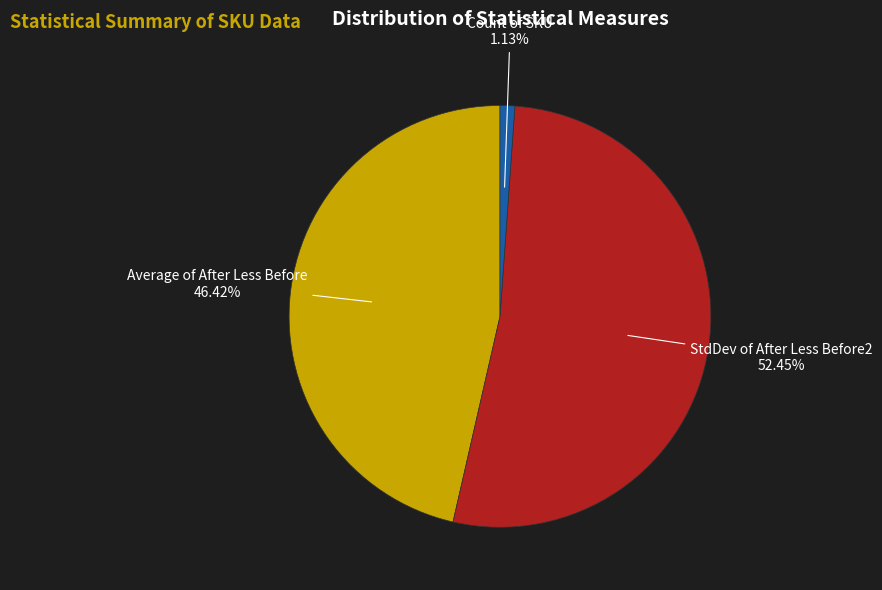

To the nearest percent, what is the combined percentage of StdDev of After Less Before2 and Count of SKU?

54%